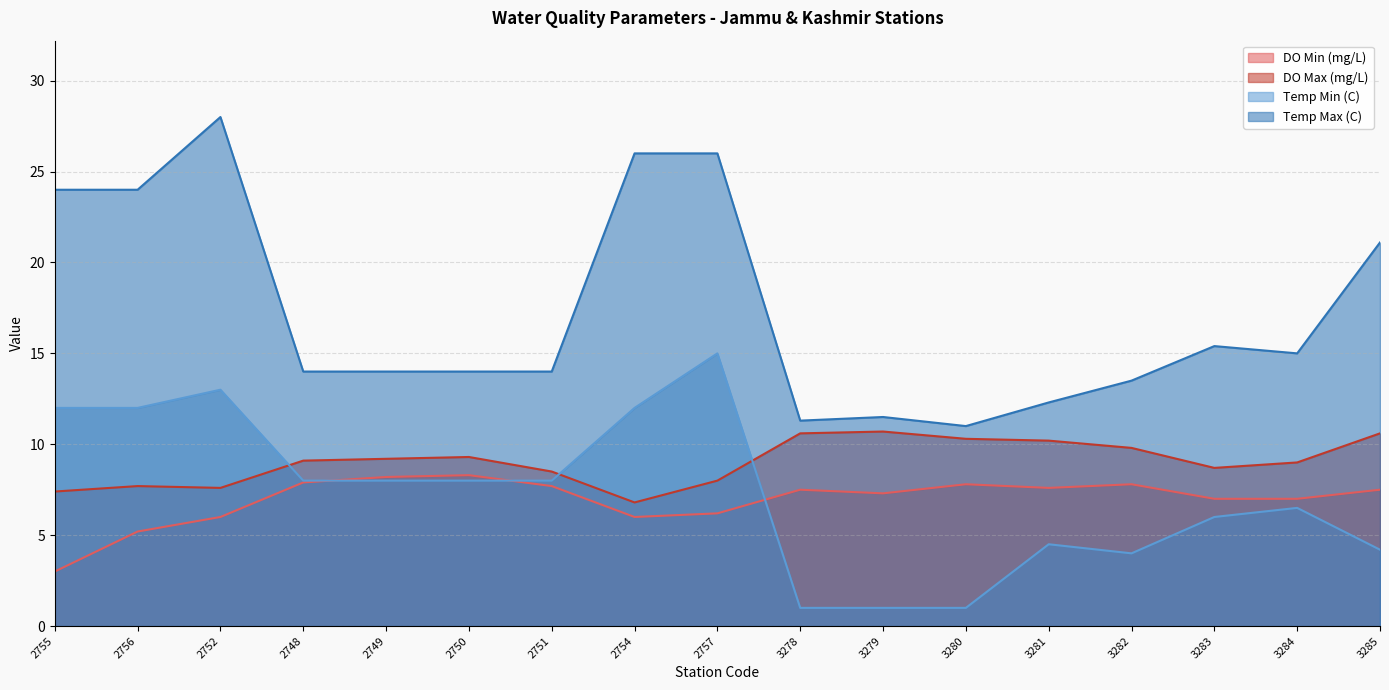

How many values in the Temp Max (C) series are below 14?

5